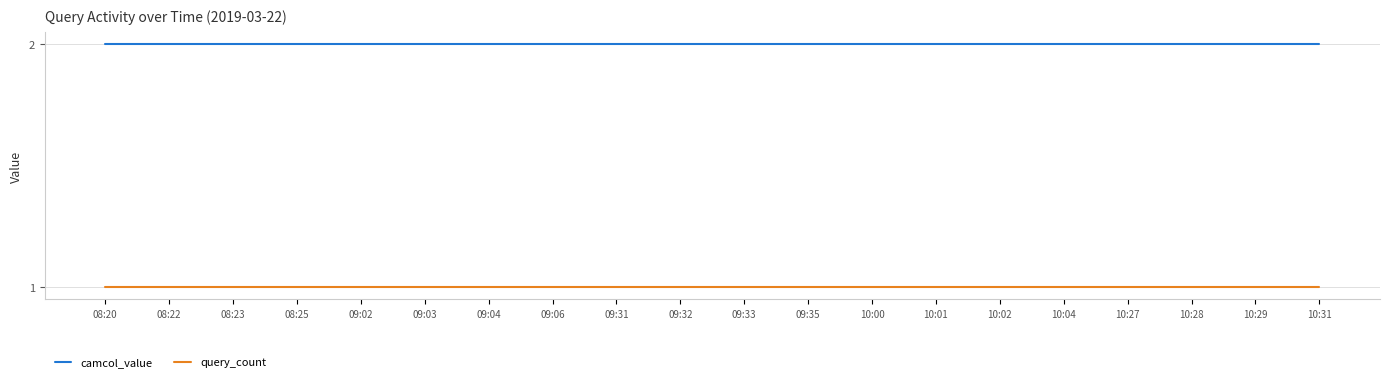

List the series in order of their overall mean, highest first.

camcol_value, query_count